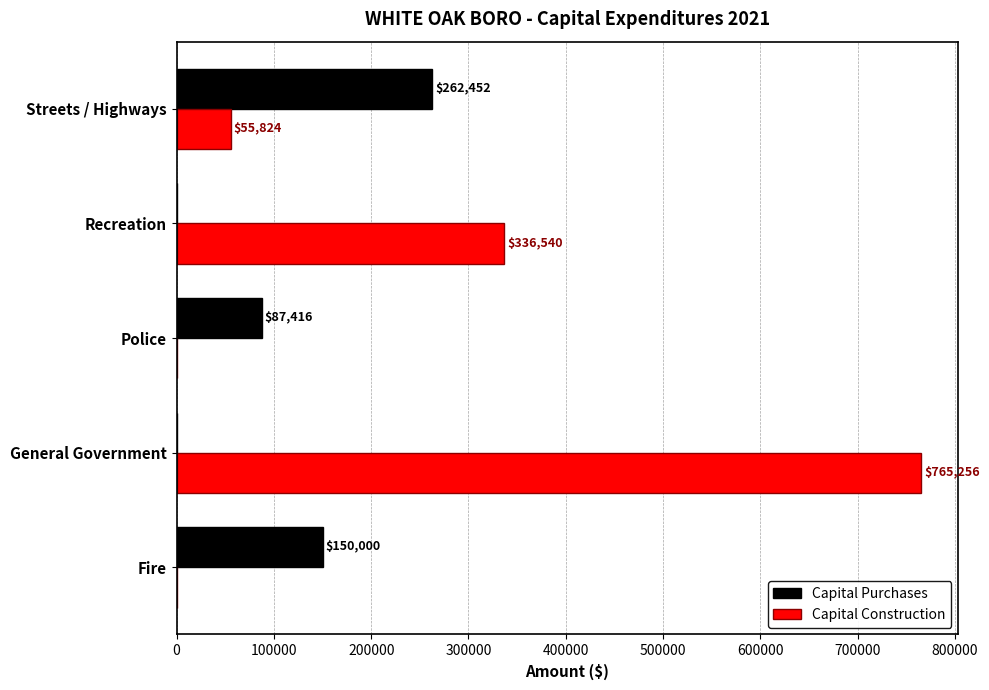

Where is Capital Purchases nearest to the value 131226?

Fire